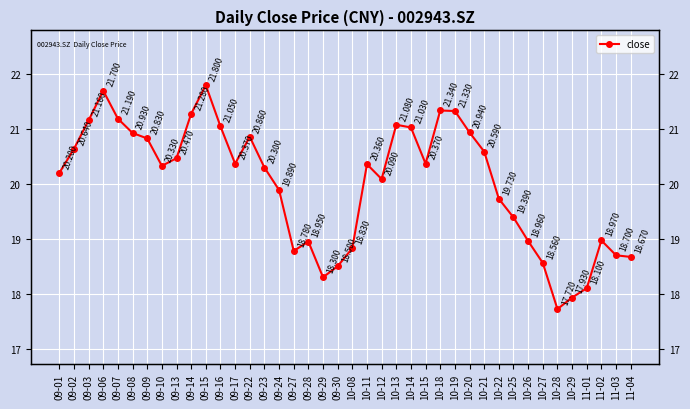

Reading left to right, extract all data points from this chart.

20.2	20.6	21.2	21.7	21.2	20.9	20.8	20.3	20.5	21.3	21.8	21.1	20.4	20.9	20.3	19.9	18.8	18.9	18.3	18.5	18.8	20.4	20.1	21.1	21.0	20.4	21.3	21.3	20.9	20.6	19.7	19.4	19.0	18.6	17.7	17.9	18.1	19.0	18.7	18.7